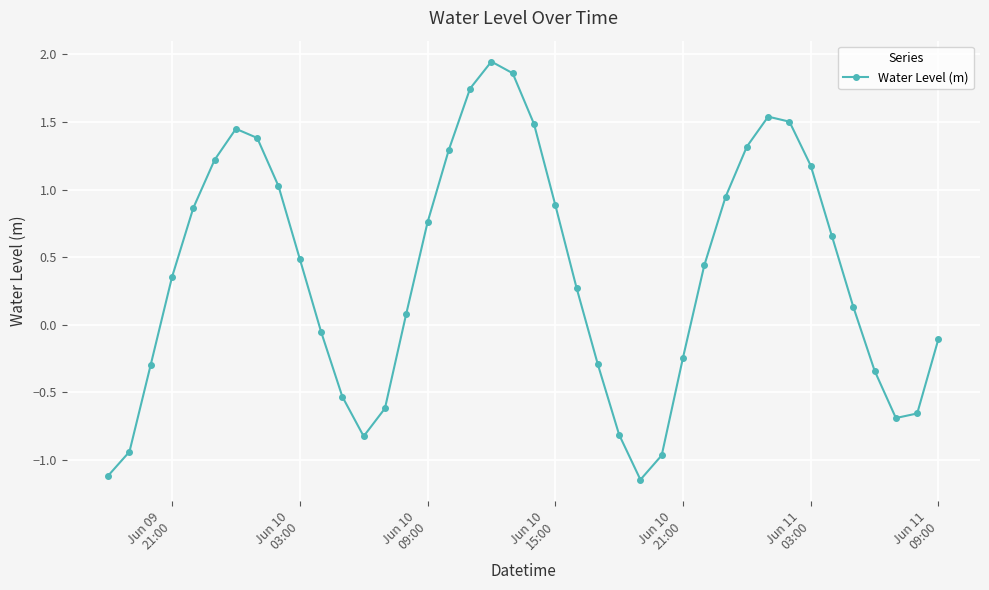

How many interior local valleys (lower than both neighbors) does the data have?

3